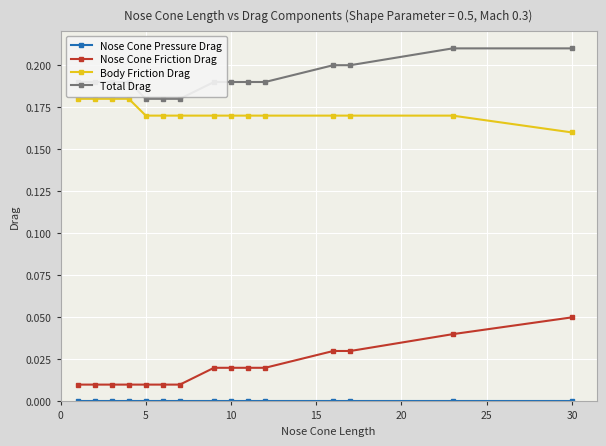

True or false: Total Drag and Body Friction Drag intersect in this chart.

False